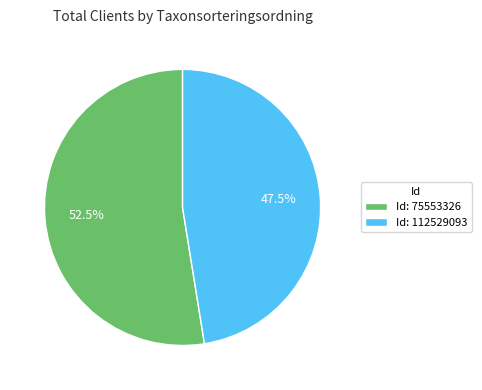

Which slice is the smallest?

Id: 112529093